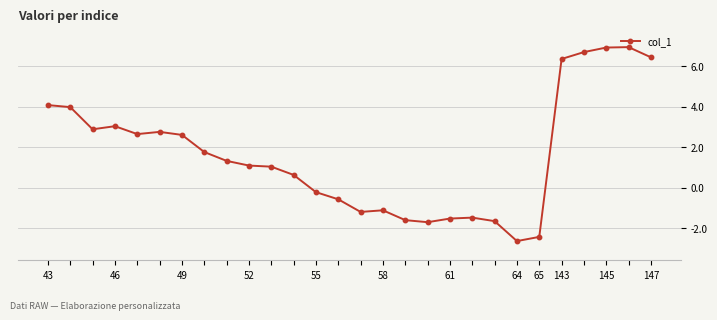

What is the value of the 24th point from the left?

6.4